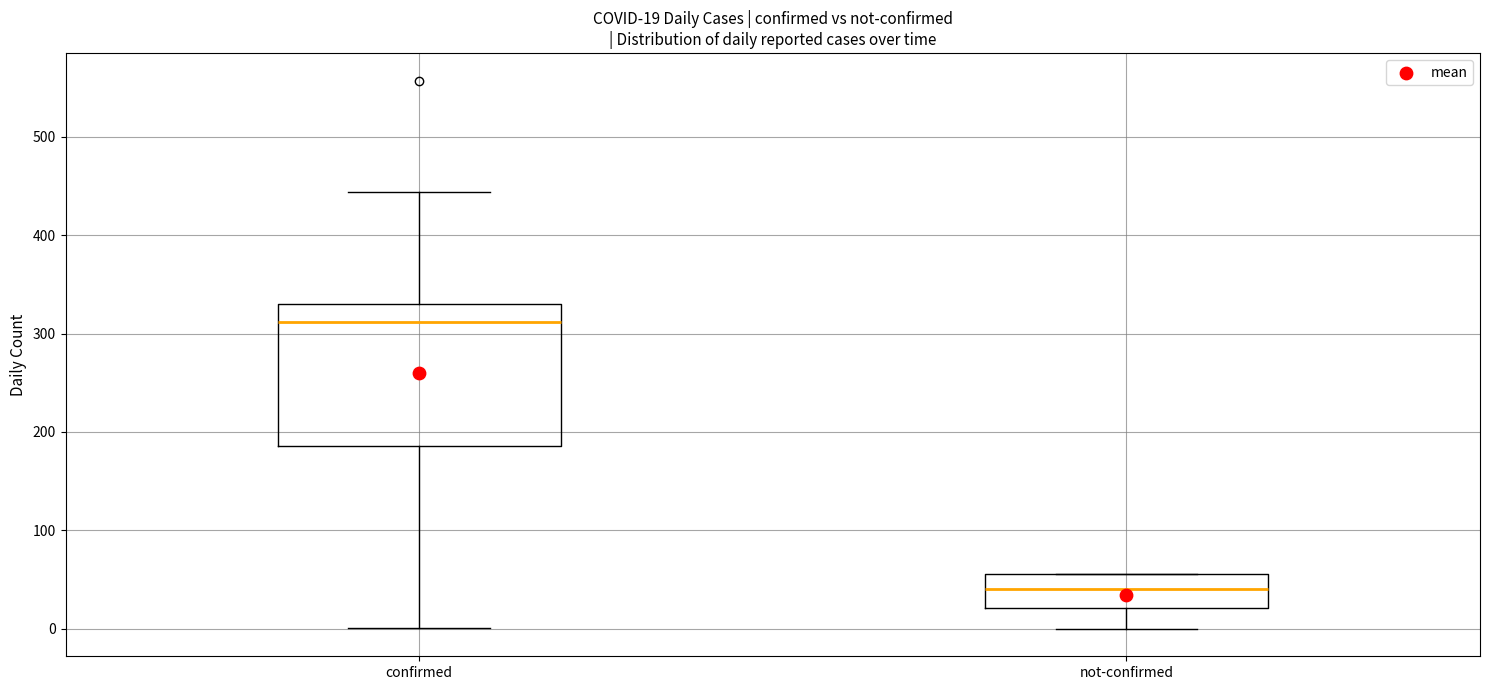

Which box has the lowest median line?

not-confirmed